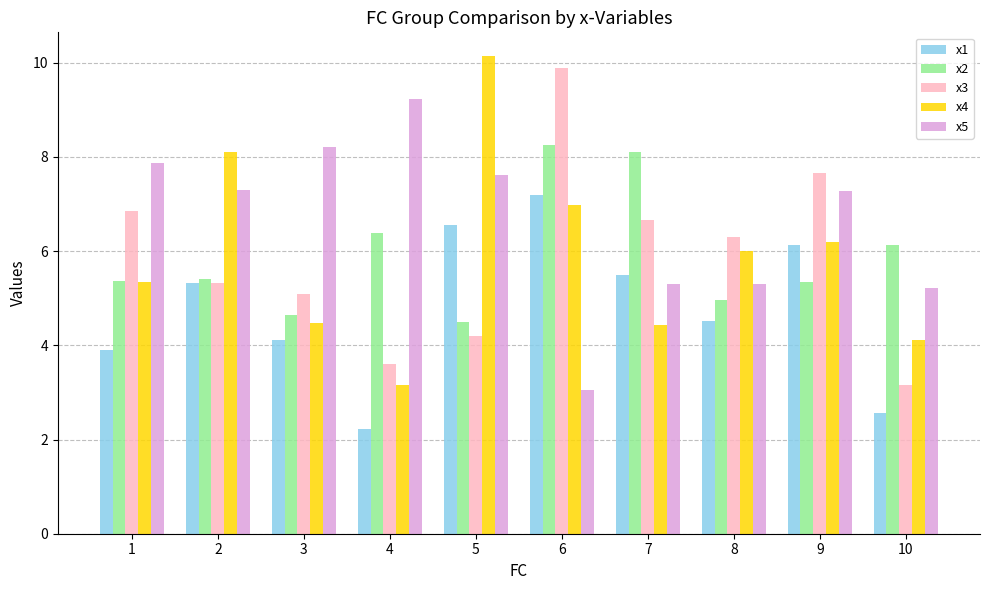

True or false: x4 has a value of 7.0 at 6.

True